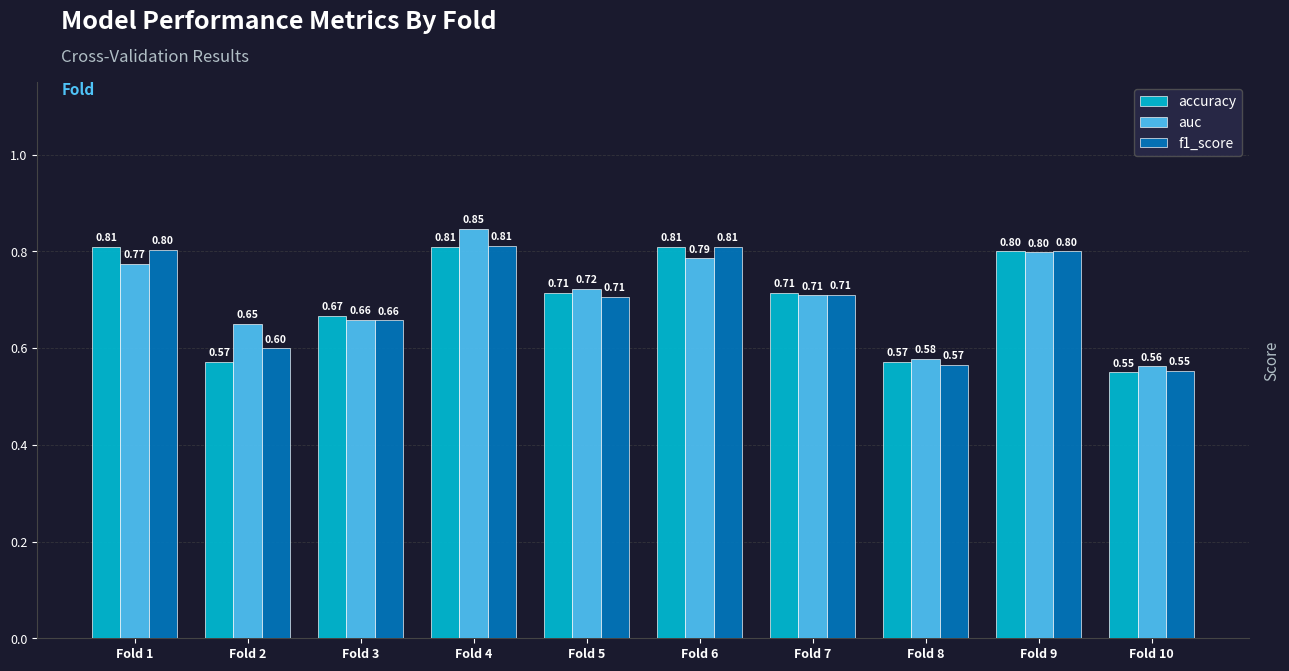

Which category has the highest value in the auc series?

Fold 4